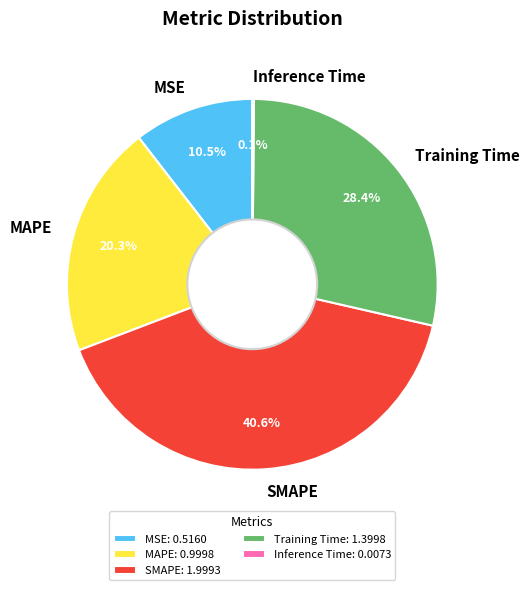

Which slice is the largest?

SMAPE